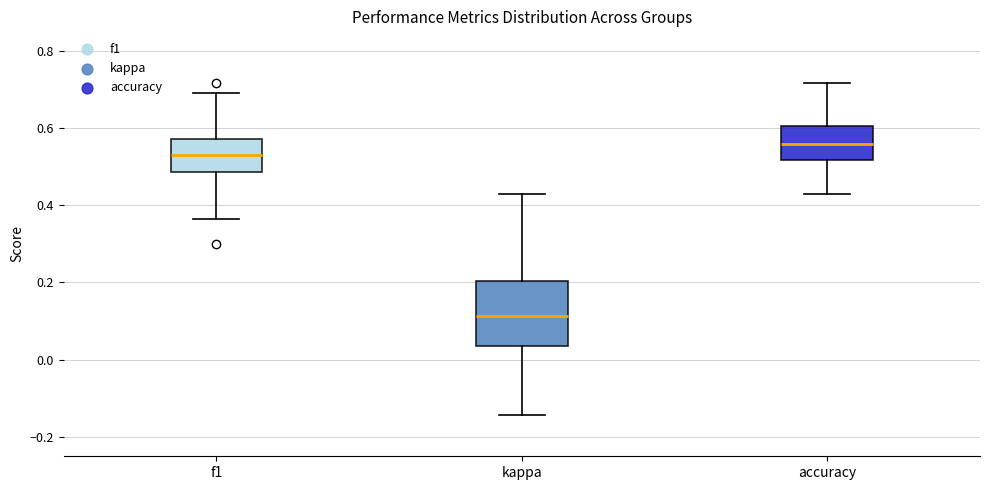

Which box is the tallest, from its lower edge to its upper edge?

kappa